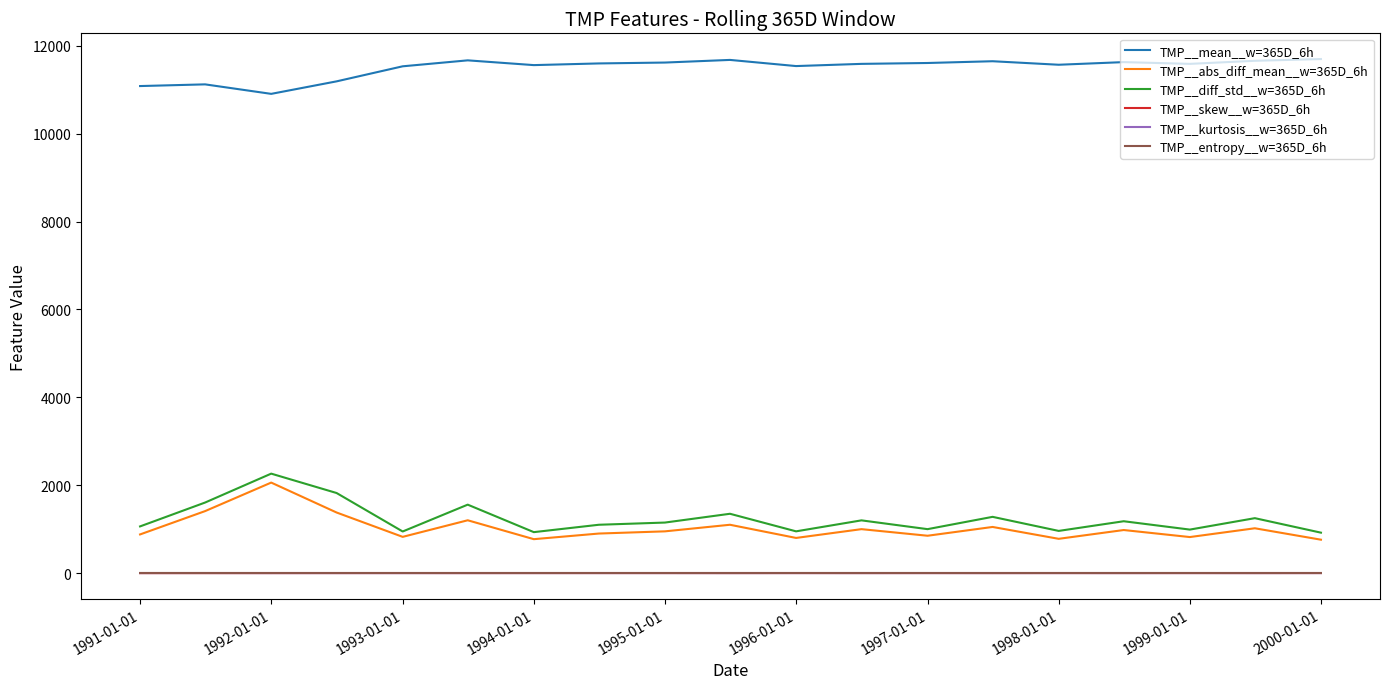

What is the maximum value shown in the chart?

11700.0